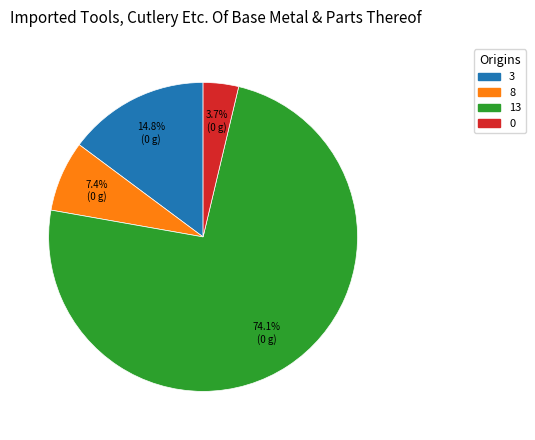

What percentage is the 3 slice, to the nearest percent?

15%